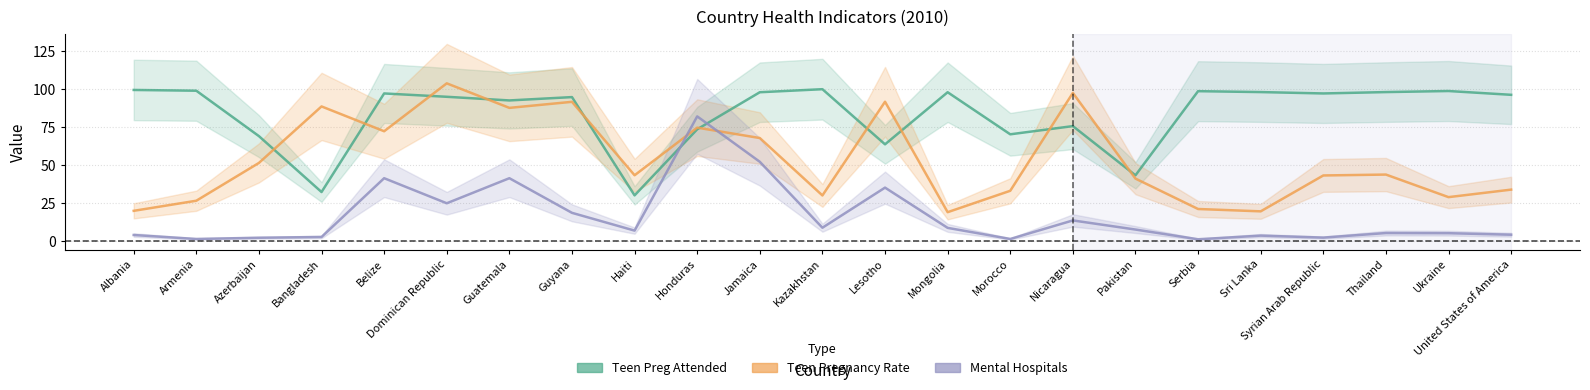

In mental_hospitals, how many points are lower than both neighbors (excluding endpoints)?

7